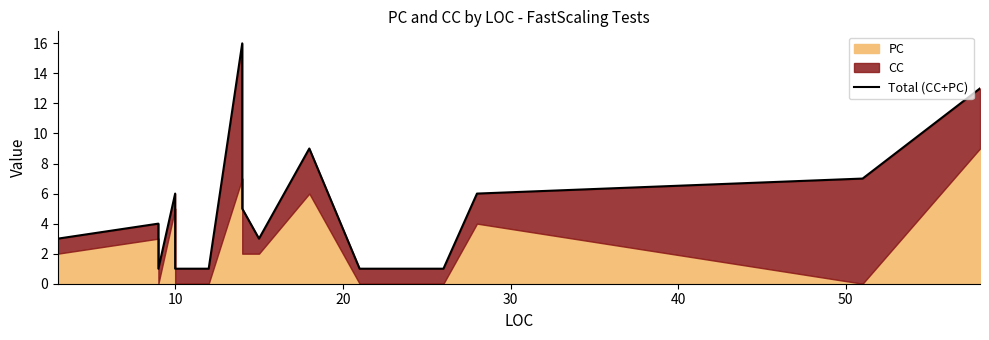

Is it true that the value at 10 is 9?

False